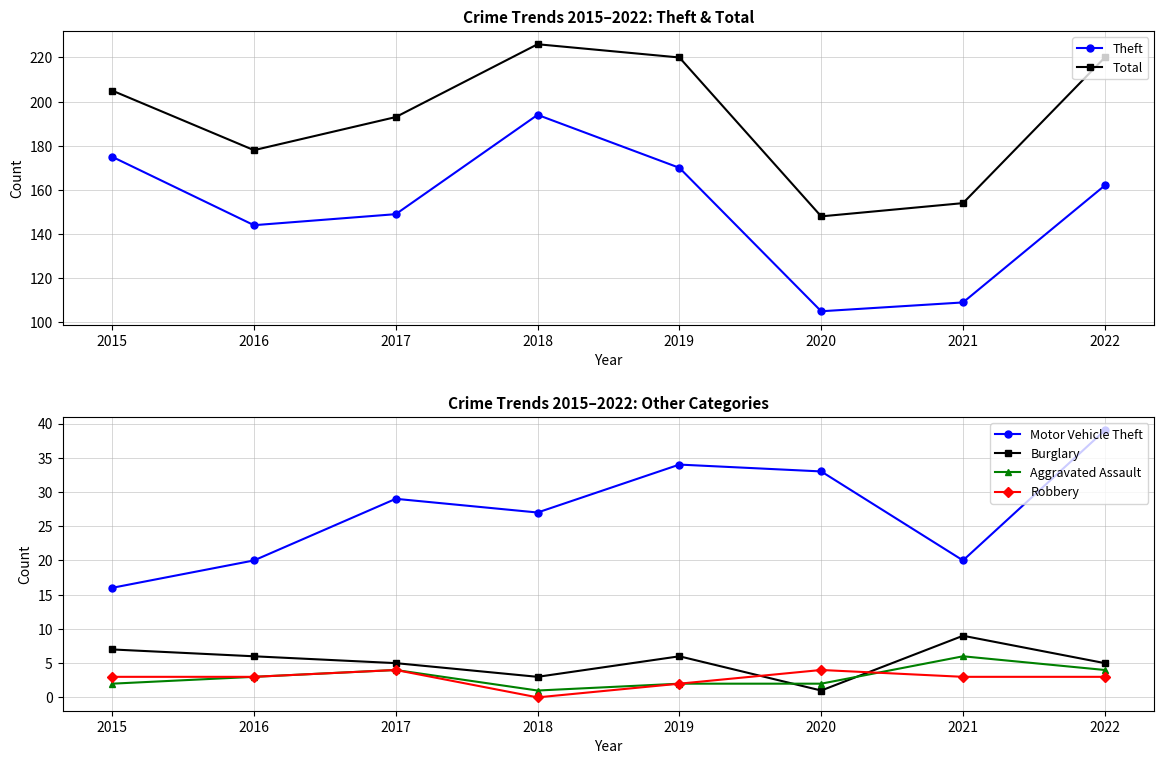

What is the difference between the Theft values at 2016 and 2019?

26